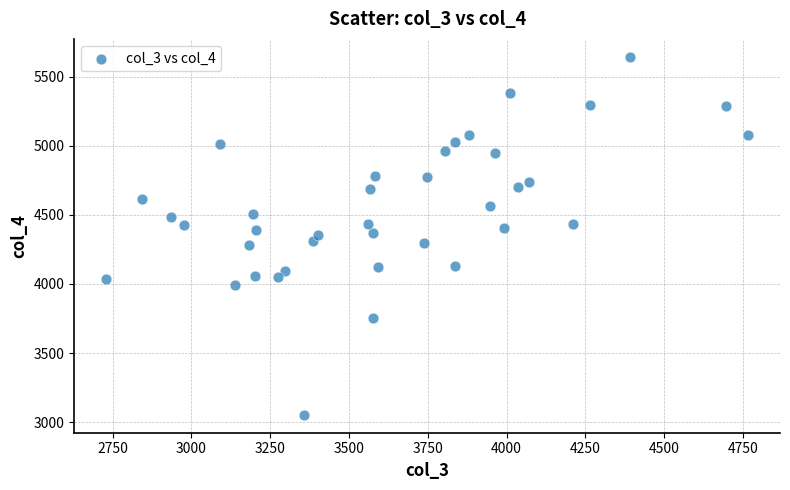

What is the range of X values (max minus min)?

2036